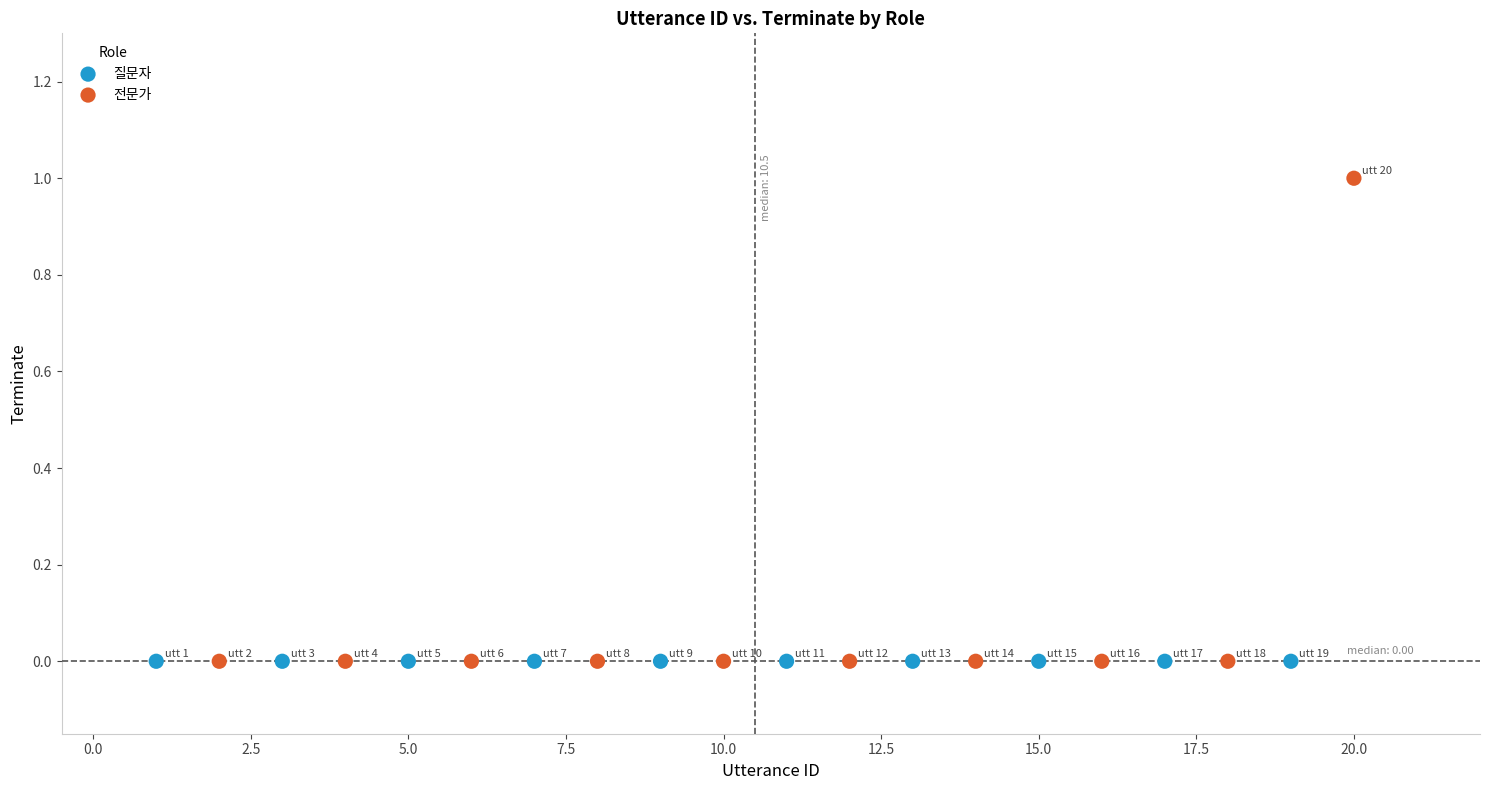

Which series reaches the maximum Y coordinate?

전문가